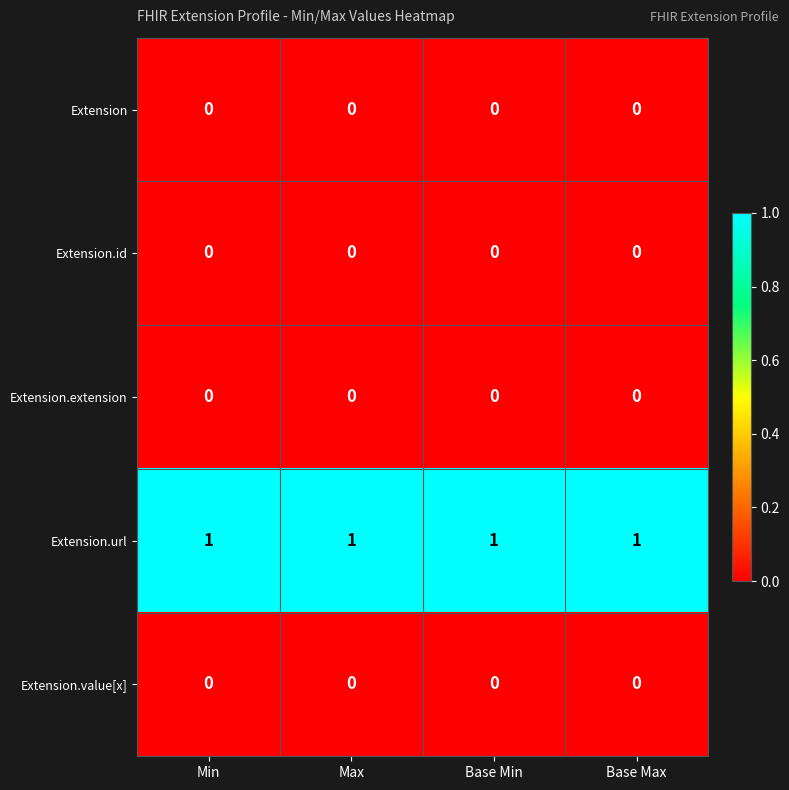

Which series has the largest total across all categories?

Extension.url